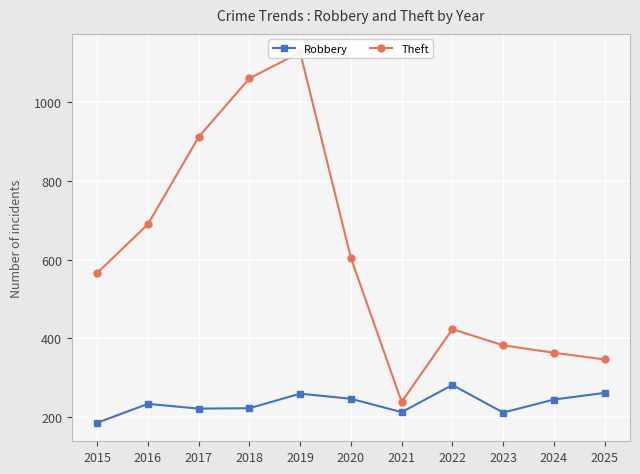

Where is Robbery nearest to the value 233?

2016